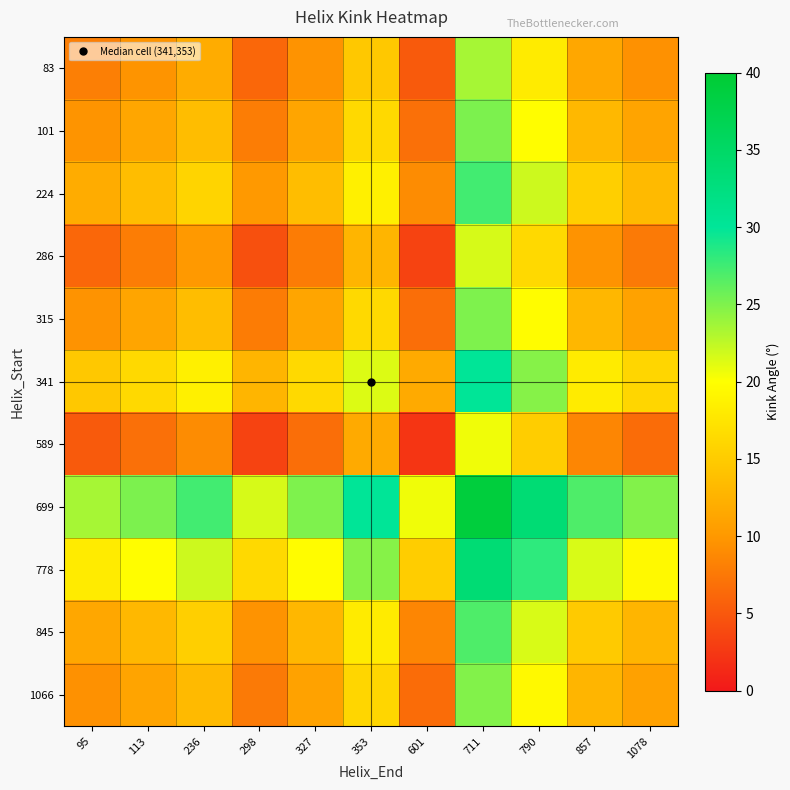

Reading left to right, extract all data points from this chart.

83: 95=8.0	113=9.7	236=11.9	298=6.2	327=9.6	353=14.7	601=5.1	711=23.5	790=18.1	857=11.4	1078=9.4
101: 95=9.7	113=11.4	236=13.6	298=7.8	327=11.3	353=16.3	601=6.8	711=25.1	790=19.8	857=13.1	1078=11.1
224: 95=11.9	113=13.6	236=15.9	298=10.1	327=13.5	353=18.6	601=9.1	711=27.4	790=22.0	857=15.4	1078=13.3
286: 95=6.2	113=7.8	236=10.1	298=4.3	327=7.8	353=12.8	601=3.3	711=21.6	790=16.3	857=9.6	1078=7.6
315: 95=9.6	113=11.3	236=13.5	298=7.8	327=11.2	353=16.3	601=6.7	711=25.1	790=19.7	857=13.0	1078=11.0
341: 95=14.7	113=16.3	236=18.6	298=12.8	327=16.3	353=21.3	601=11.8	711=30.1	790=24.8	857=18.1	1078=16.1
589: 95=5.1	113=6.8	236=9.1	298=3.3	327=6.7	353=11.8	601=2.3	711=20.6	790=15.2	857=8.6	1078=6.5
699: 95=23.5	113=25.1	236=27.4	298=21.6	327=25.1	353=30.1	601=20.6	711=38.9	790=33.6	857=26.9	1078=24.9
778: 95=18.1	113=19.8	236=22.0	298=16.3	327=19.7	353=24.8	601=15.2	711=33.6	790=28.2	857=21.5	1078=19.5
845: 95=11.4	113=13.1	236=15.4	298=9.6	327=13.0	353=18.1	601=8.6	711=26.9	790=21.5	857=14.9	1078=12.8
1066: 95=9.4	113=11.1	236=13.3	298=7.6	327=11.0	353=16.1	601=6.5	711=24.9	790=19.5	857=12.8	1078=10.8